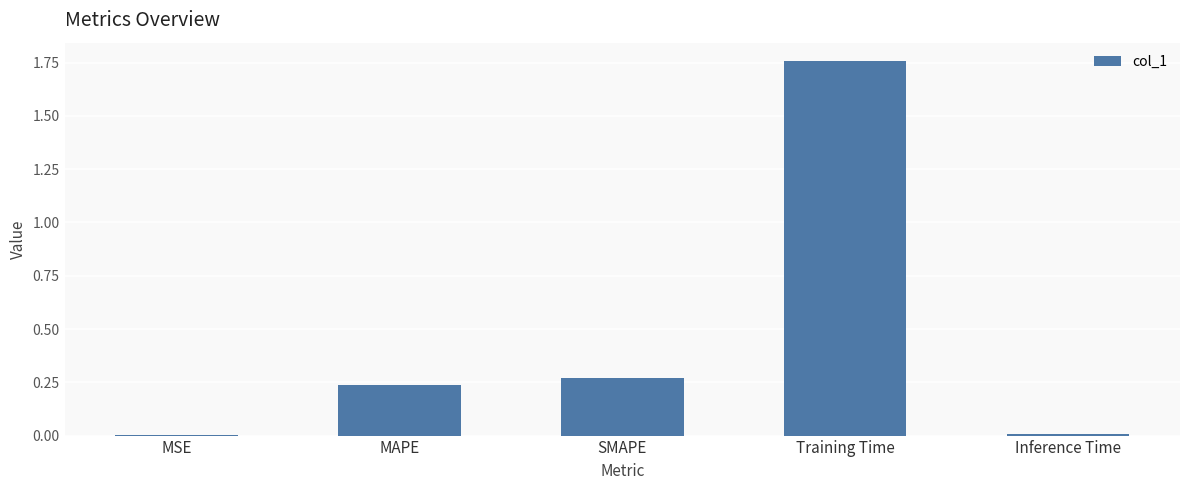

What is the sum of the values at SMAPE and MAPE?

0.5